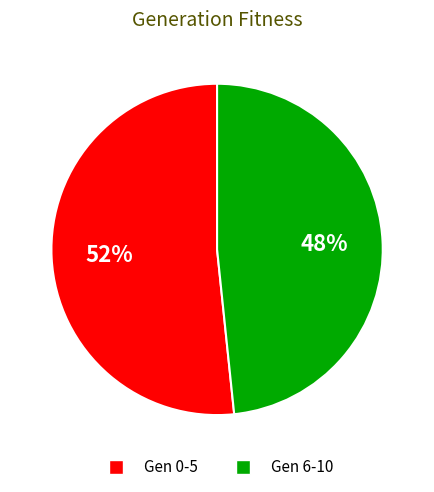

To the nearest percent, what is the difference between the largest and smallest slice percentages?

52%